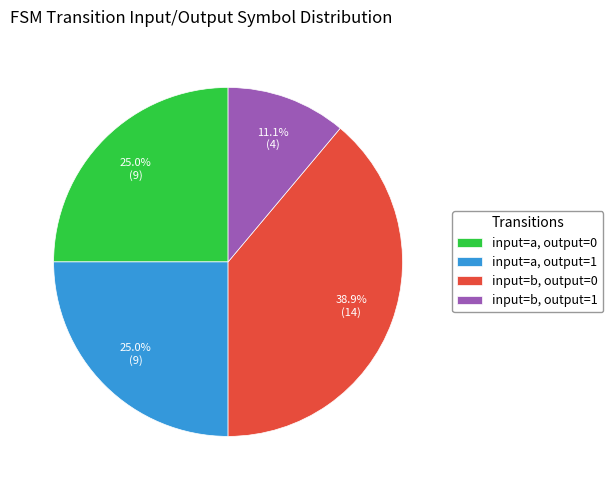

Does any single category account for the majority?

No